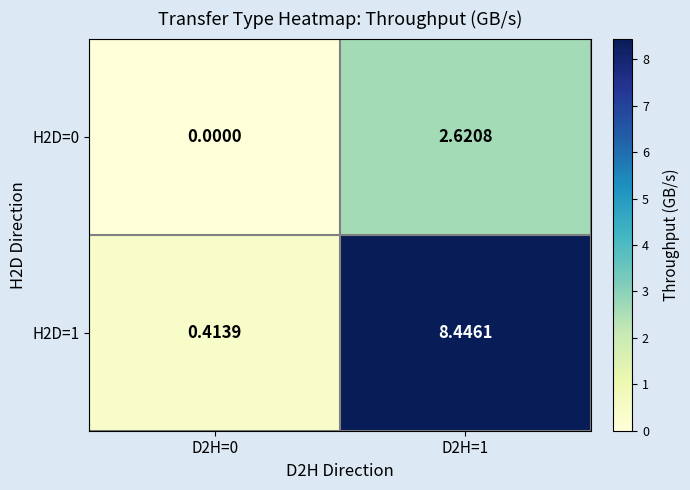

Is the value of H2D=1 at D2H=0 greater than the value of H2D=0 at D2H=0?

Yes